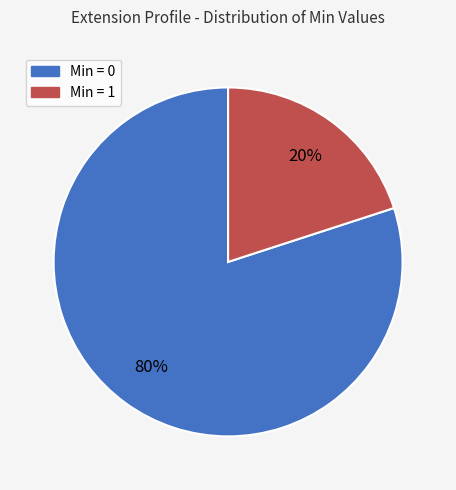

Is there any slice that represents more than half of the pie?

Yes